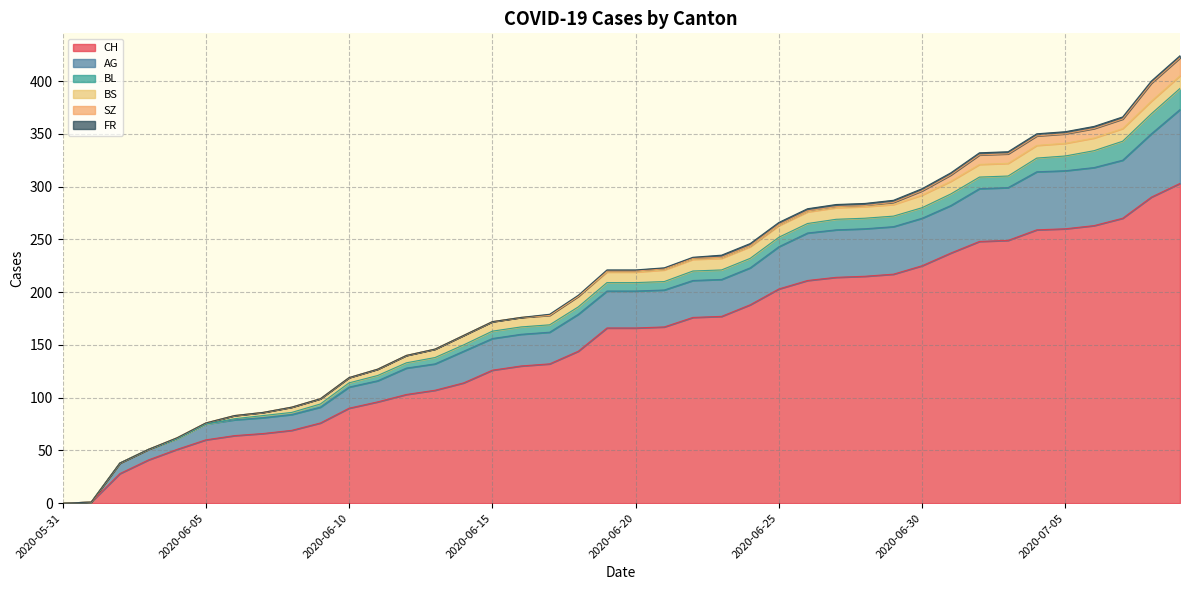

True or false: BL and SZ intersect in this chart.

False